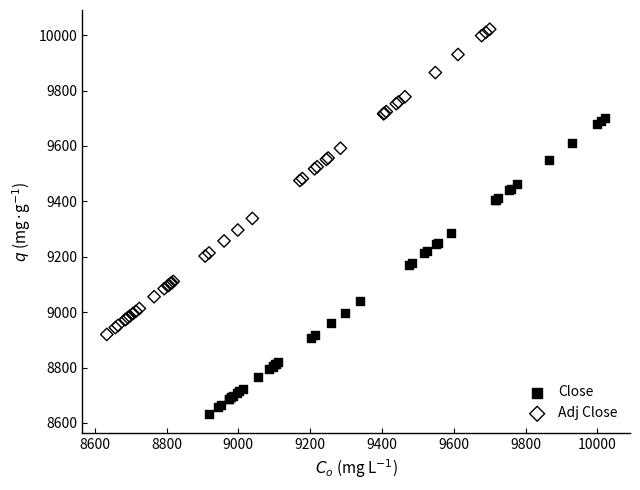

Which series reaches the maximum Y coordinate?

Adj Close